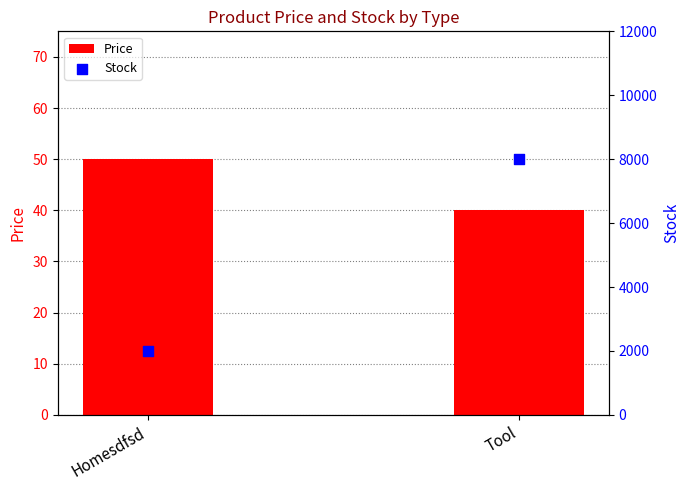

Which series has the largest total across all categories?

Stock